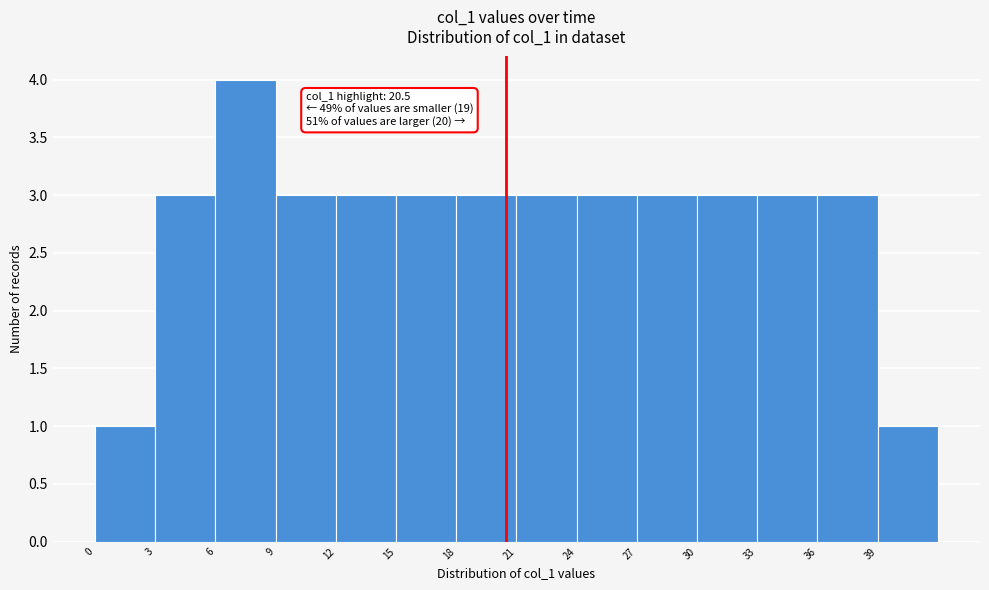

Which range on the x-axis has the tallest bar?

6 to 9